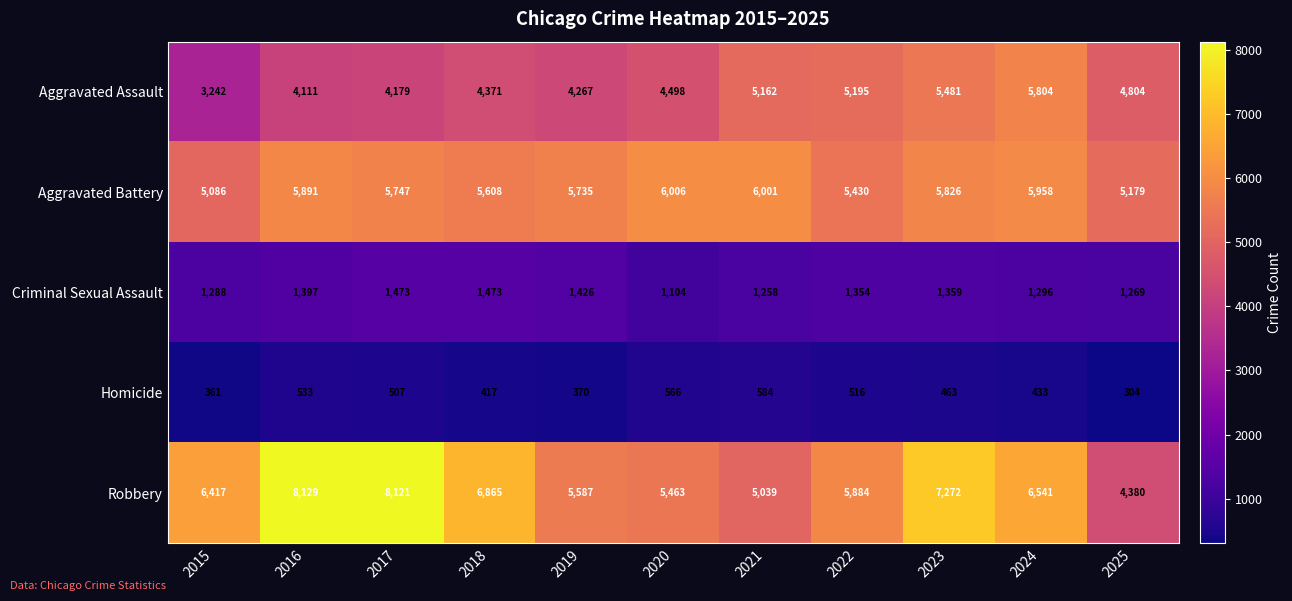

What is the total value across all series at 2025?

15936